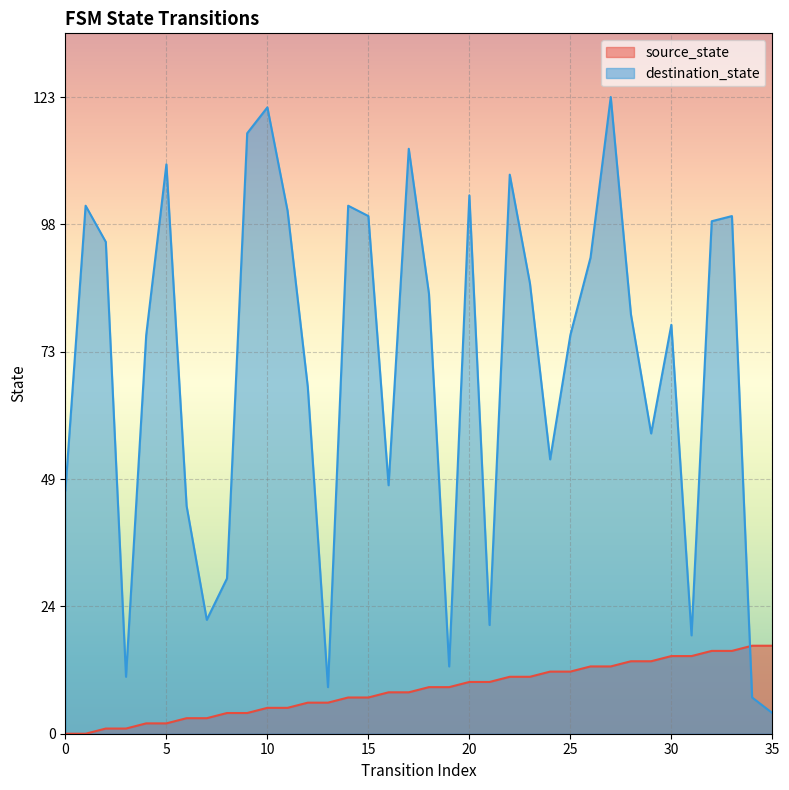

The source_state series shows 0 at 3. True or false?

False